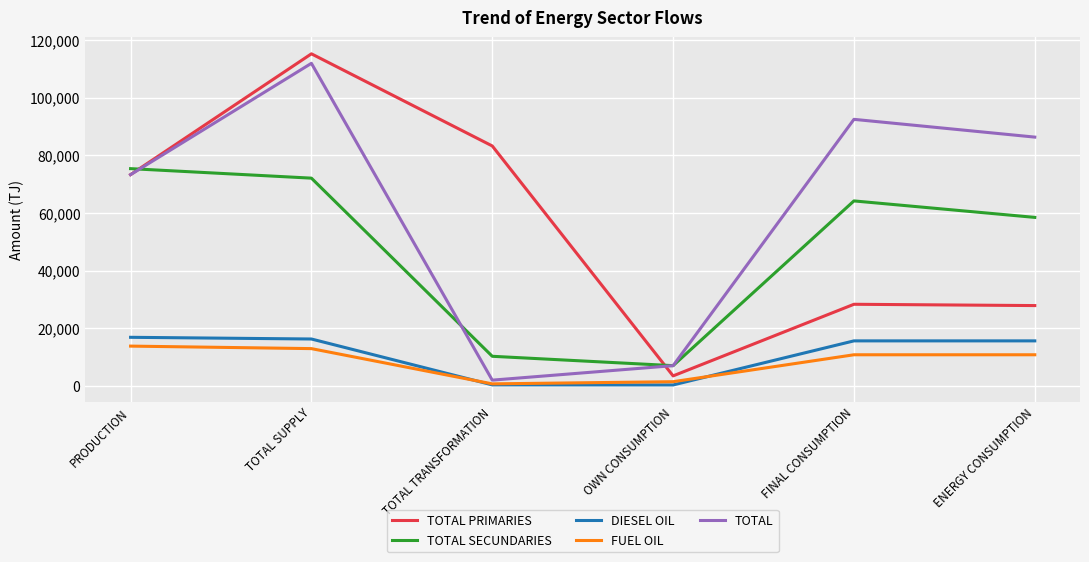

What are all the series names shown in the legend?

TOTAL PRIMARIES, TOTAL SECUNDARIES, DIESEL OIL, FUEL OIL, TOTAL